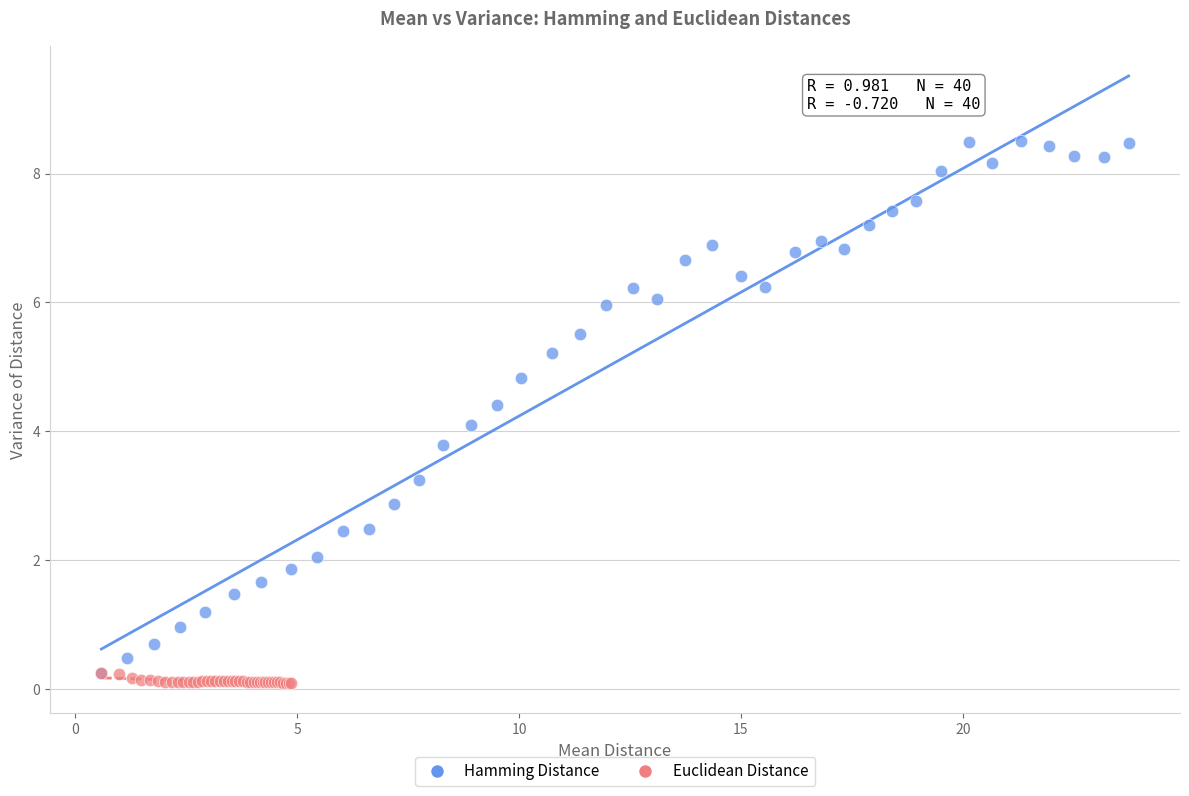

Which series contains the lowest Y value?

Euclidean Distance